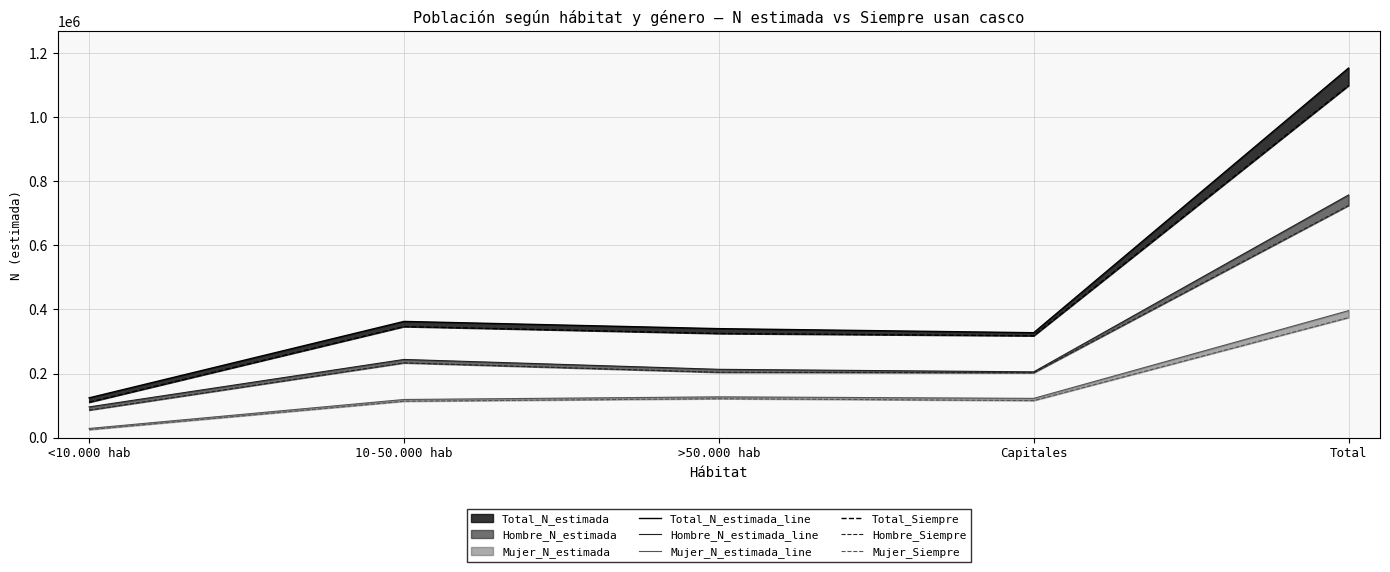

What is the minimum value for Hombre_Siempre?

85626